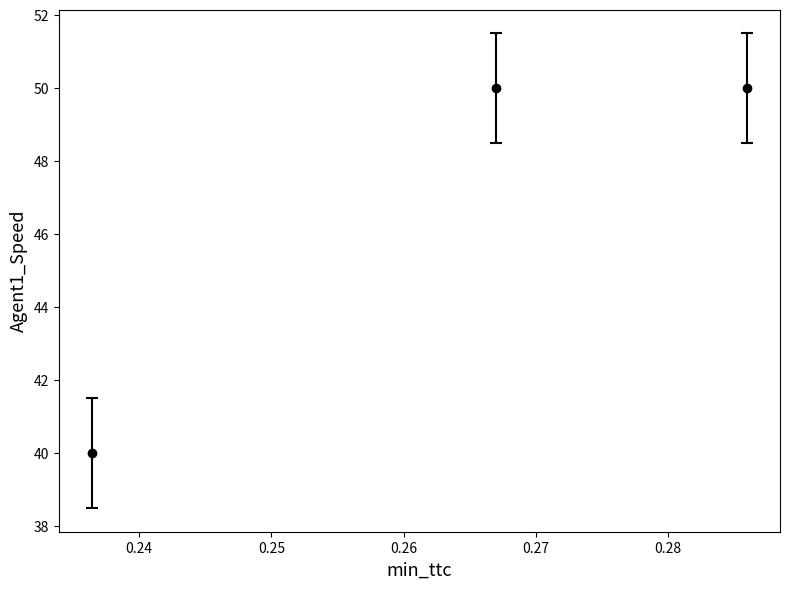

What is the value of the 3rd point from the left?

50